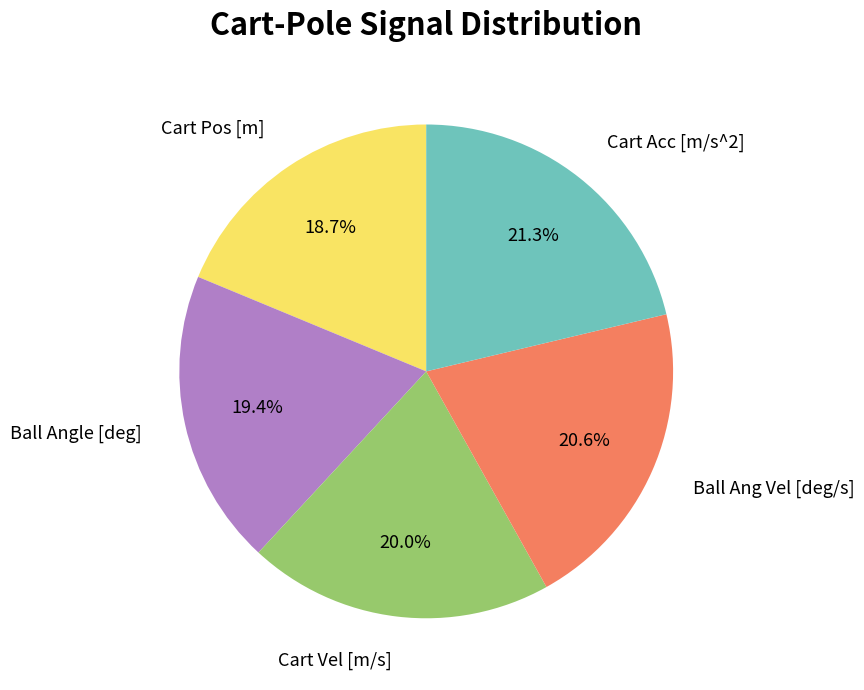

To the nearest percent, what is the difference between the largest and smallest slice percentages?

3%